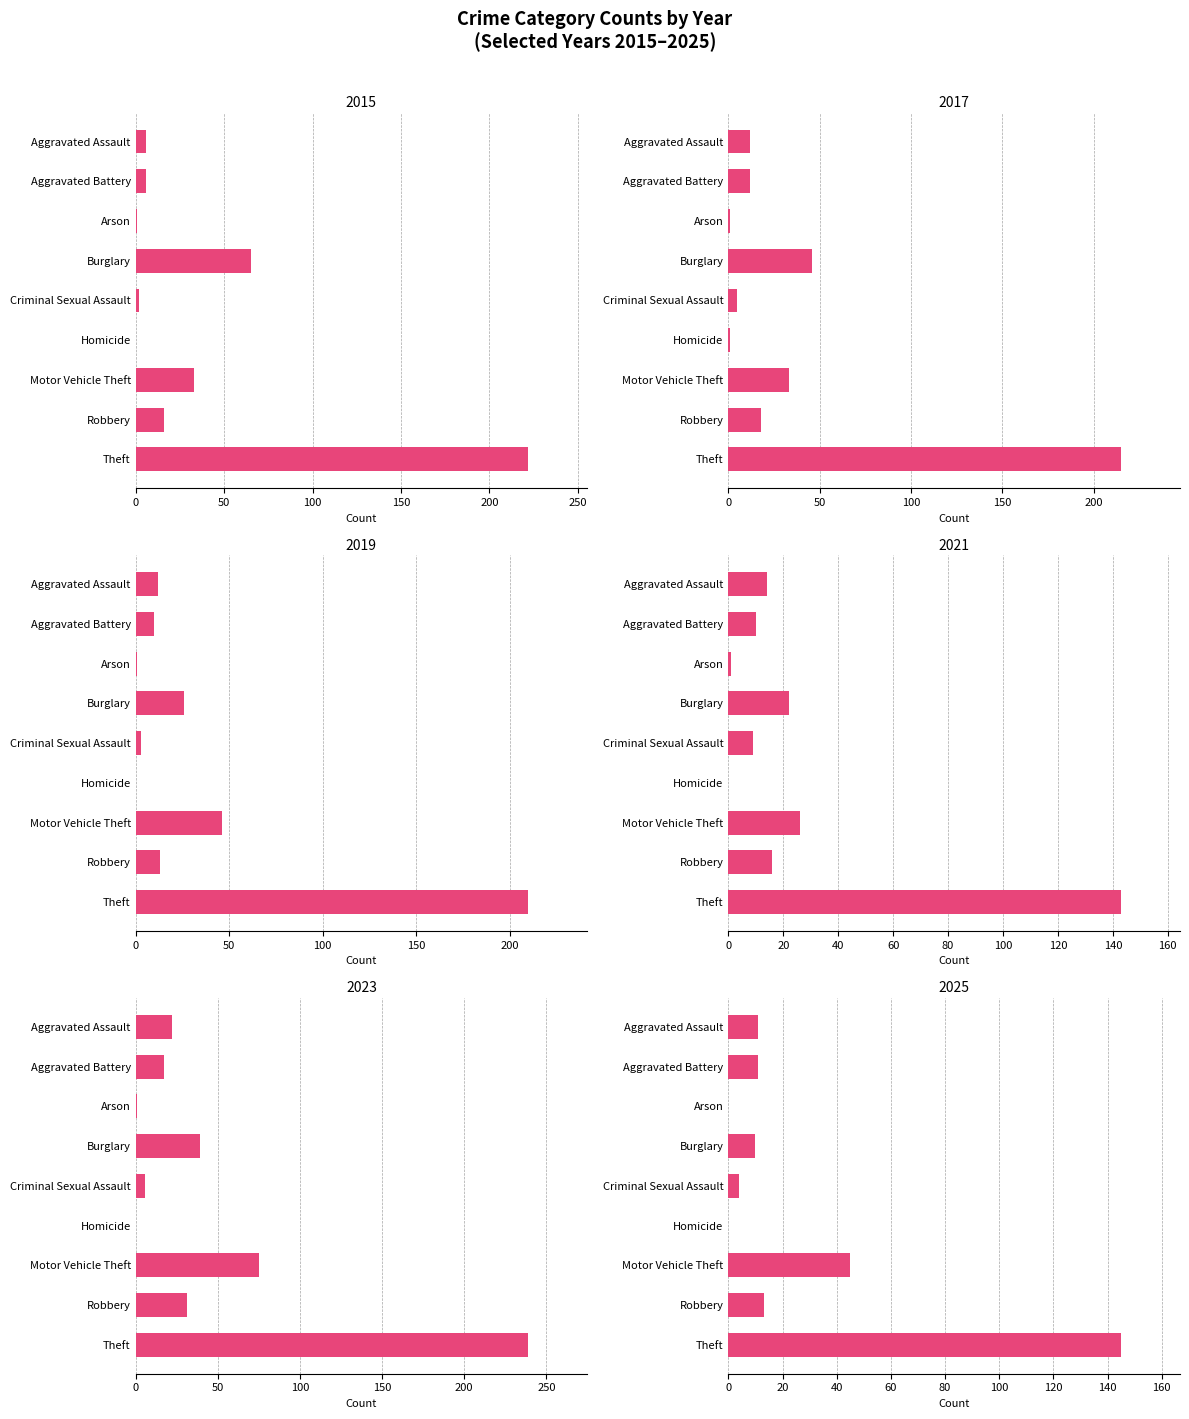

Reading right to left, transcribe all the data shown in this chart.

2015: 222	16	33	0	2	65	1	6	6
2017: 215	18	33	1	5	46	1	12	12
2019: 210	13	46	0	3	26	1	10	12
2021: 143	16	26	0	9	22	1	10	14
2023: 239	31	75	0	6	39	1	17	22
2025: 145	13	45	0	4	10	0	11	11